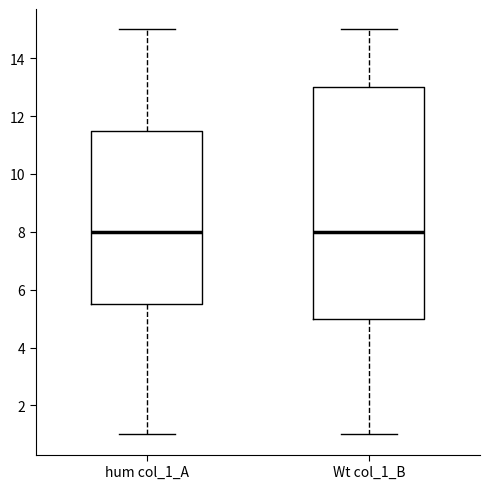

Where does the lower whisker of the box for hum col_1_A end on the y-axis? The values are not printed on the chart, so give them approximately, as read against the axis.

1.0